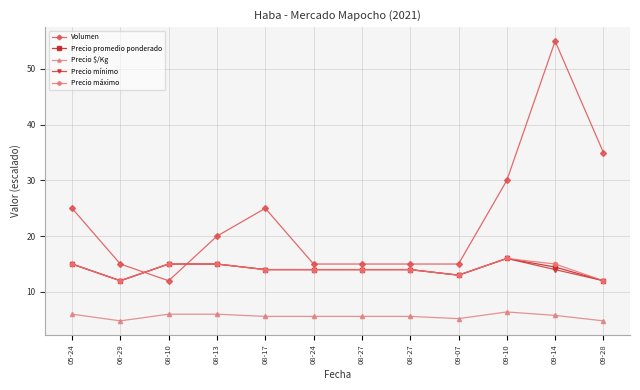

Where do Volumen and Precio máximo first cross each other?

06-29 and 08-10